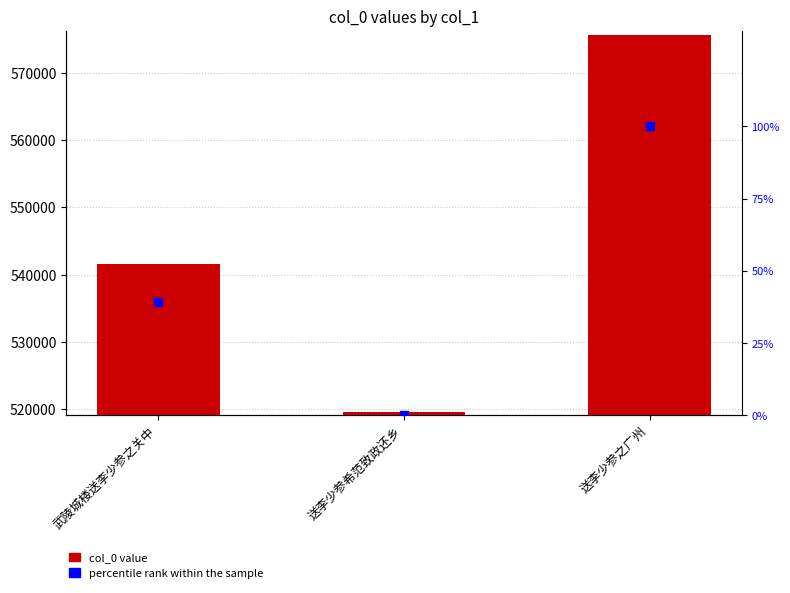

Which series reaches the maximum Y coordinate?

col_0